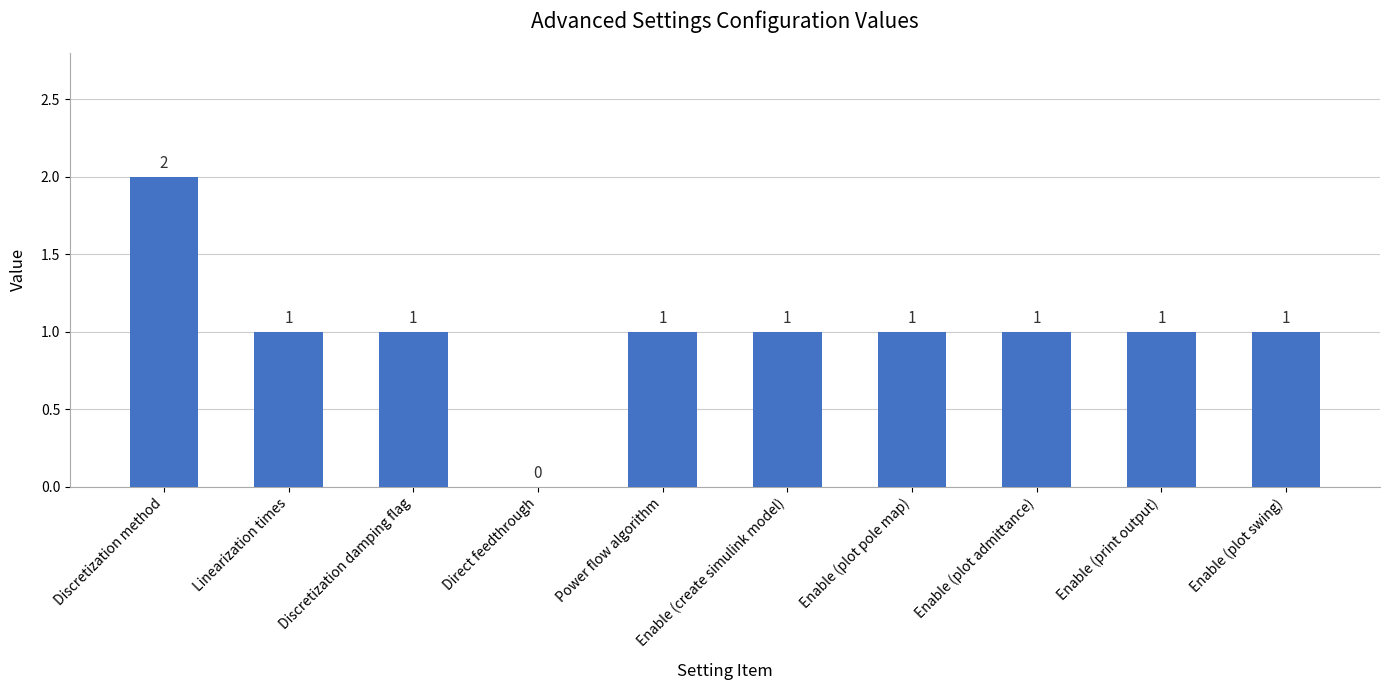

Is it true that the value at Discretization method is 2?

True